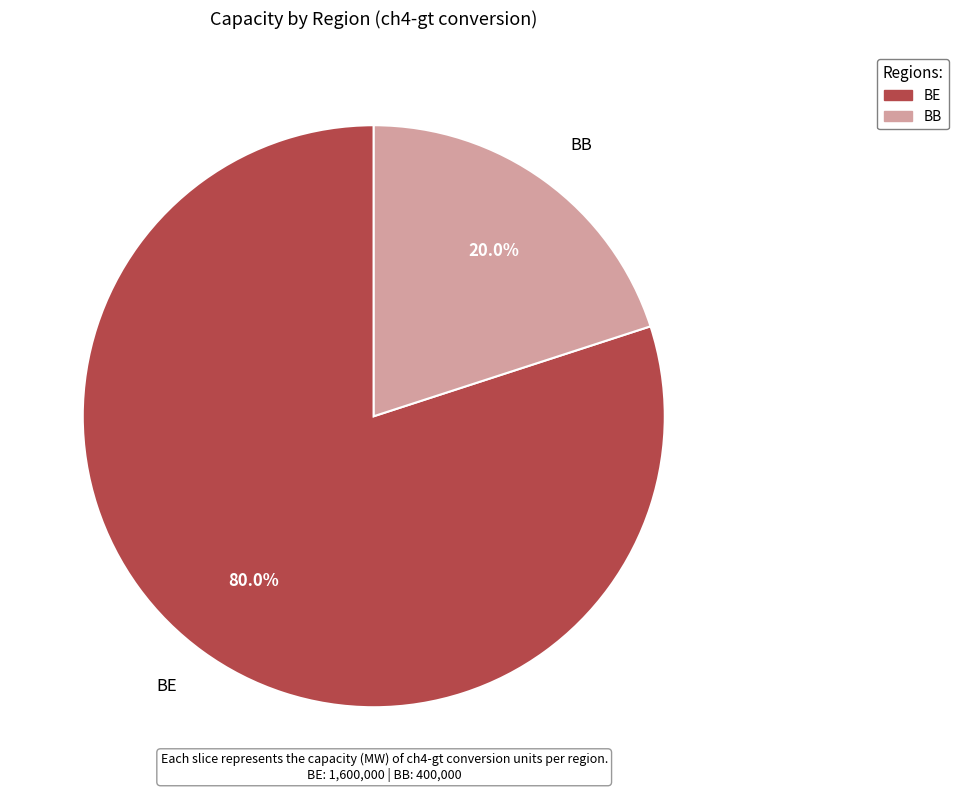

True or false: BE accounts for 85% of the total.

False